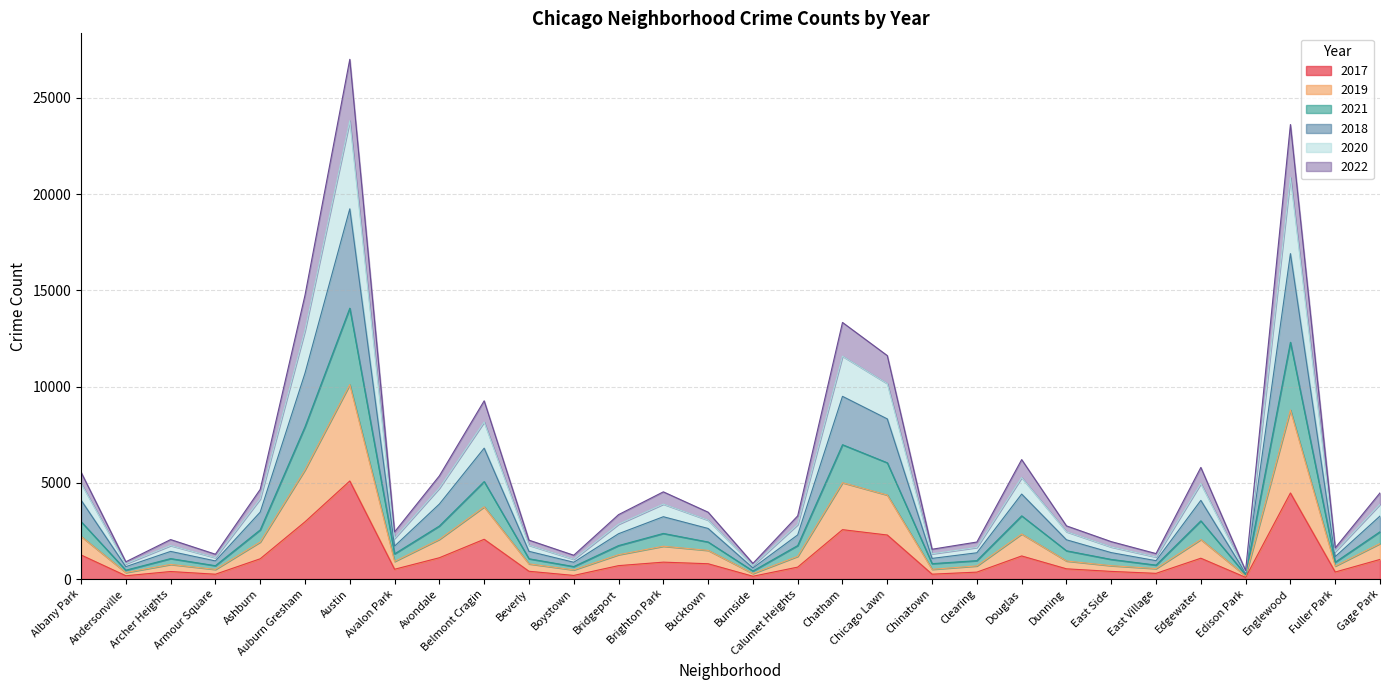

Which label corresponds to the largest value in the chart?

Austin